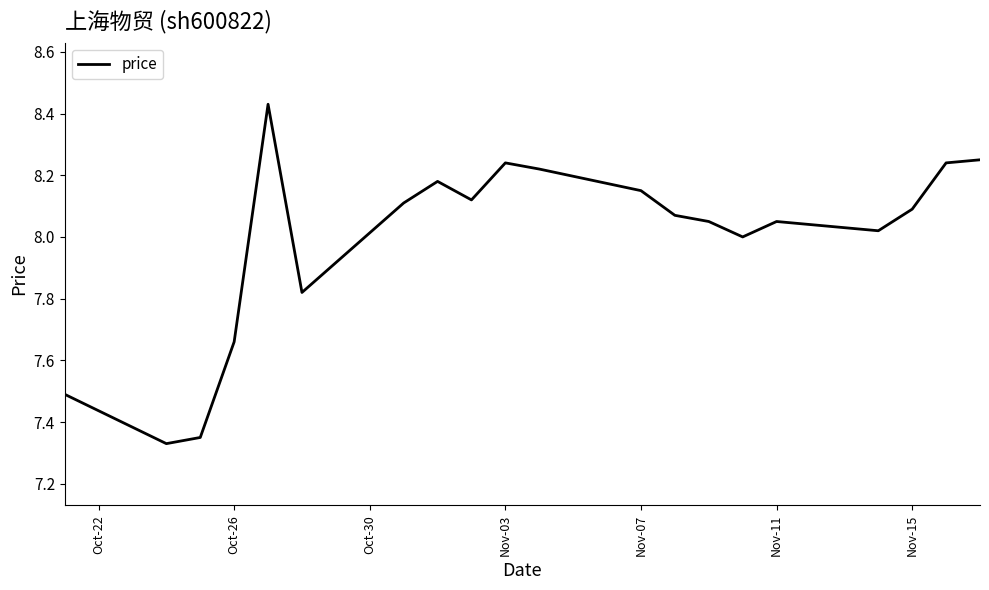

How many lines are shown in the chart?

1